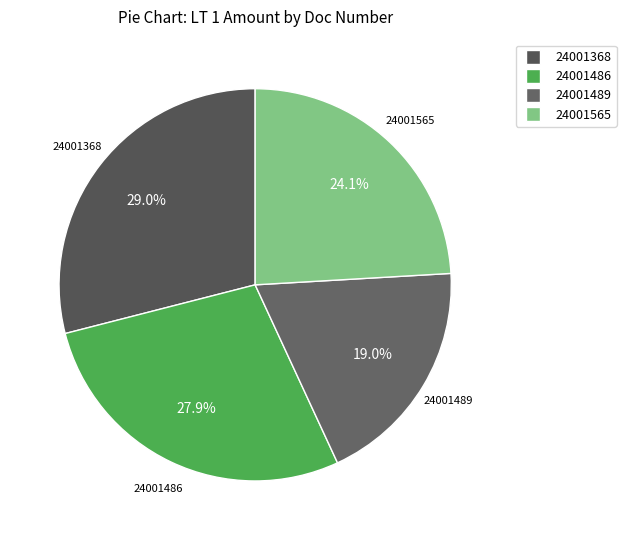

How many segments does this pie chart have?

4